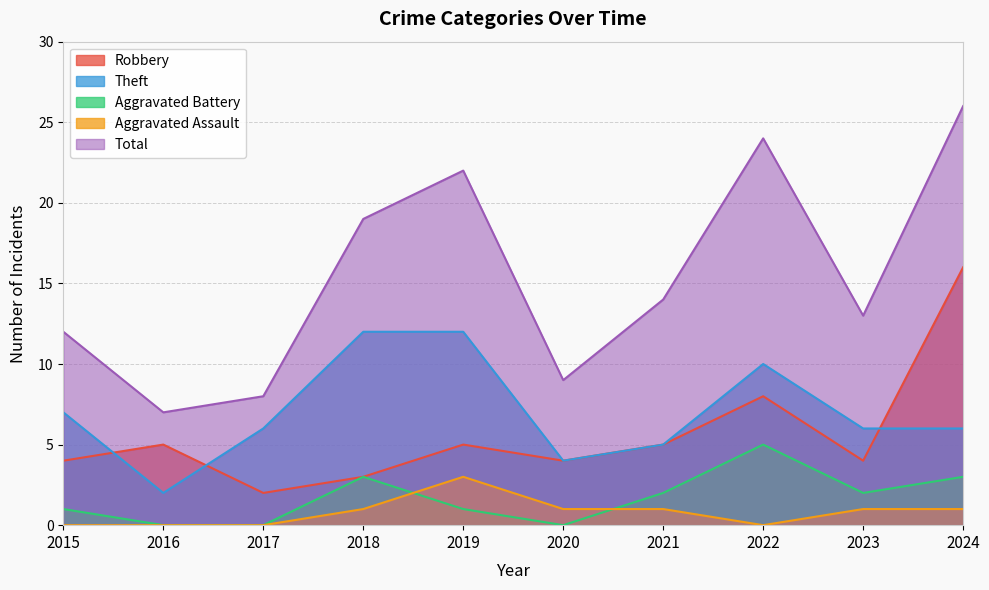

Between 2019 and 2023, which series saw the biggest shift?

Total